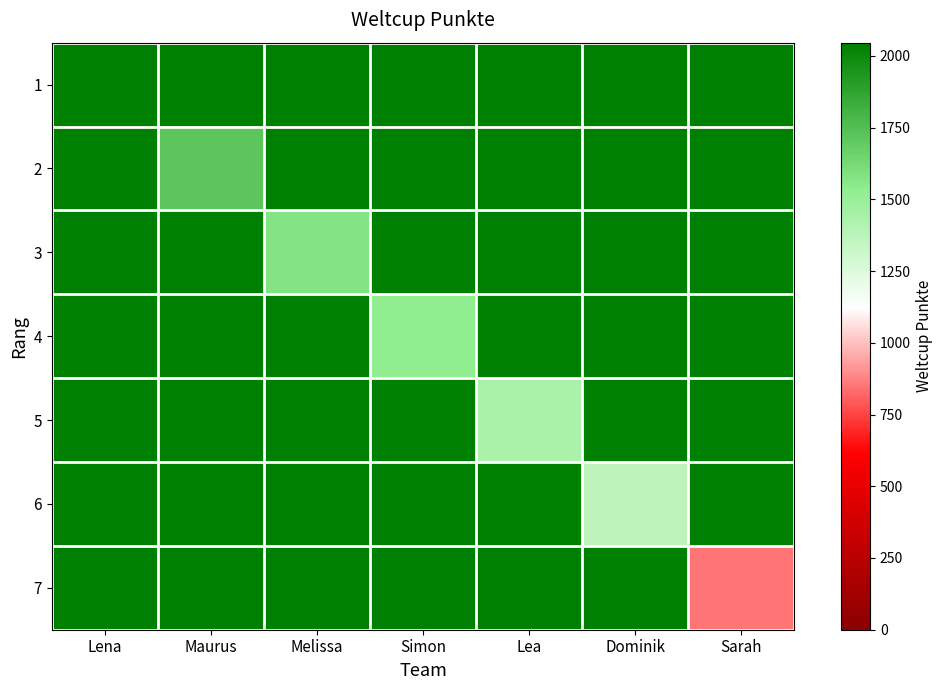

Reading left to right, list all the values displayed in this chart.

1: Lena=2046	Maurus=2046	Melissa=2046	Simon=2046	Lea=2046	Dominik=2046	Sarah=2046
2: Lena=2046	Maurus=1713	Melissa=2046	Simon=2046	Lea=2046	Dominik=2046	Sarah=2046
3: Lena=2046	Maurus=2046	Melissa=1577	Simon=2046	Lea=2046	Dominik=2046	Sarah=2046
4: Lena=2046	Maurus=2046	Melissa=2046	Simon=1532	Lea=2046	Dominik=2046	Sarah=2046
5: Lena=2046	Maurus=2046	Melissa=2046	Simon=2046	Lea=1436	Dominik=2046	Sarah=2046
6: Lena=2046	Maurus=2046	Melissa=2046	Simon=2046	Lea=2046	Dominik=1374	Sarah=2046
7: Lena=2046	Maurus=2046	Melissa=2046	Simon=2046	Lea=2046	Dominik=2046	Sarah=855